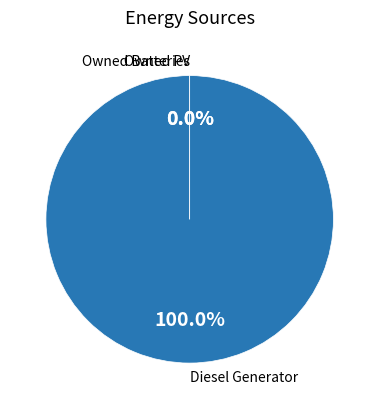

How many segments does this pie chart have?

3